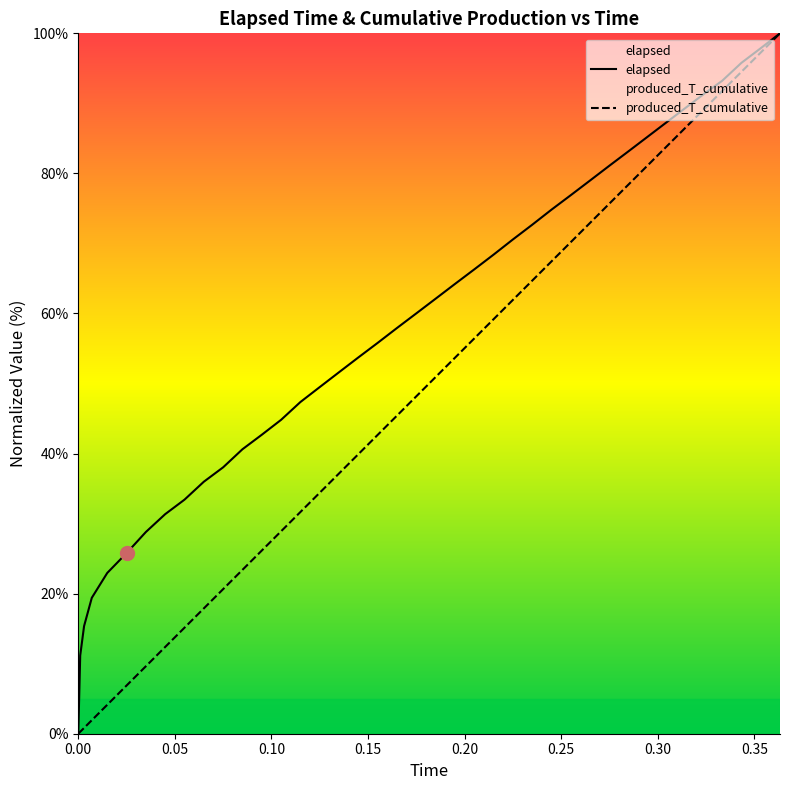

Count the number of categories in the chart.

40